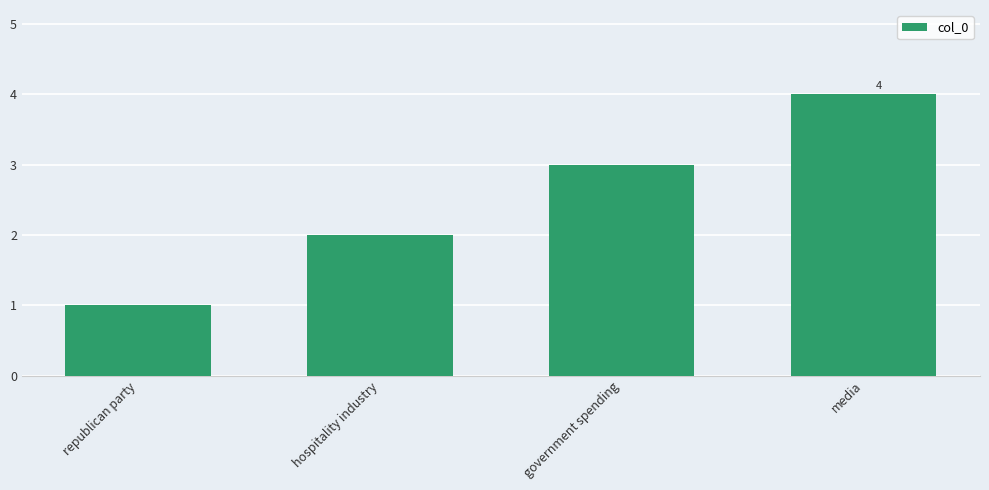

How many data points are less than 3?

2